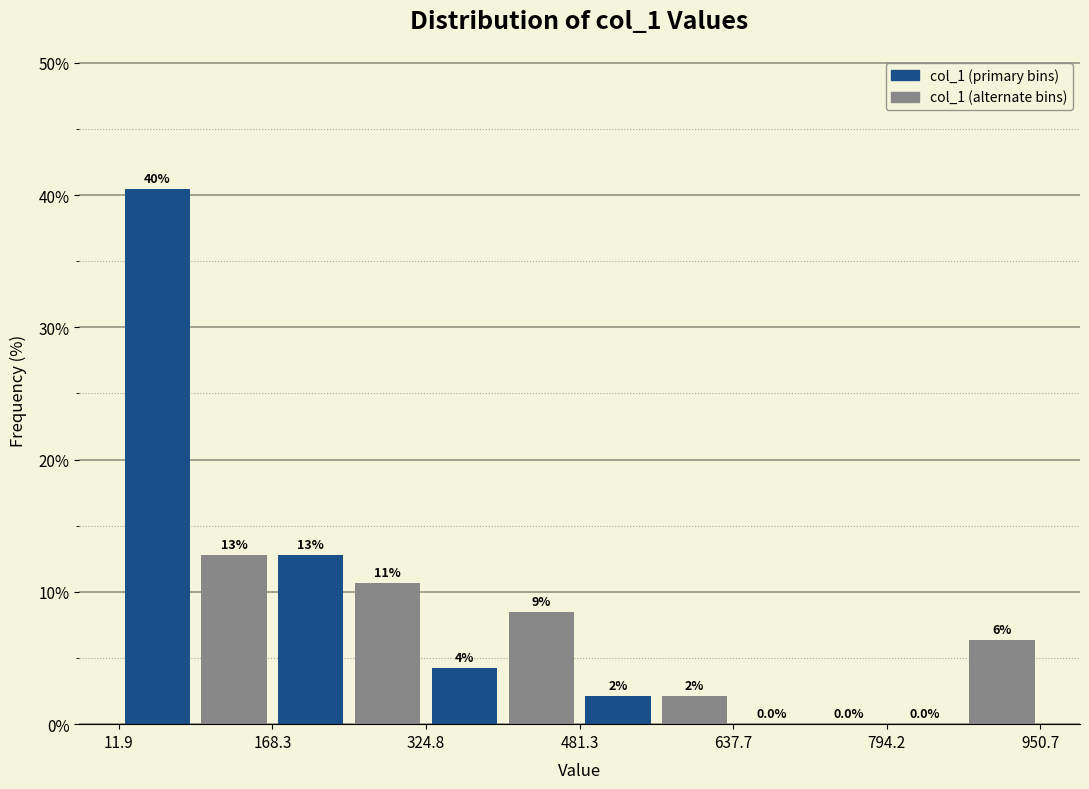

Read against the x-axis, roughly where is the centre of the tallest bar?

60